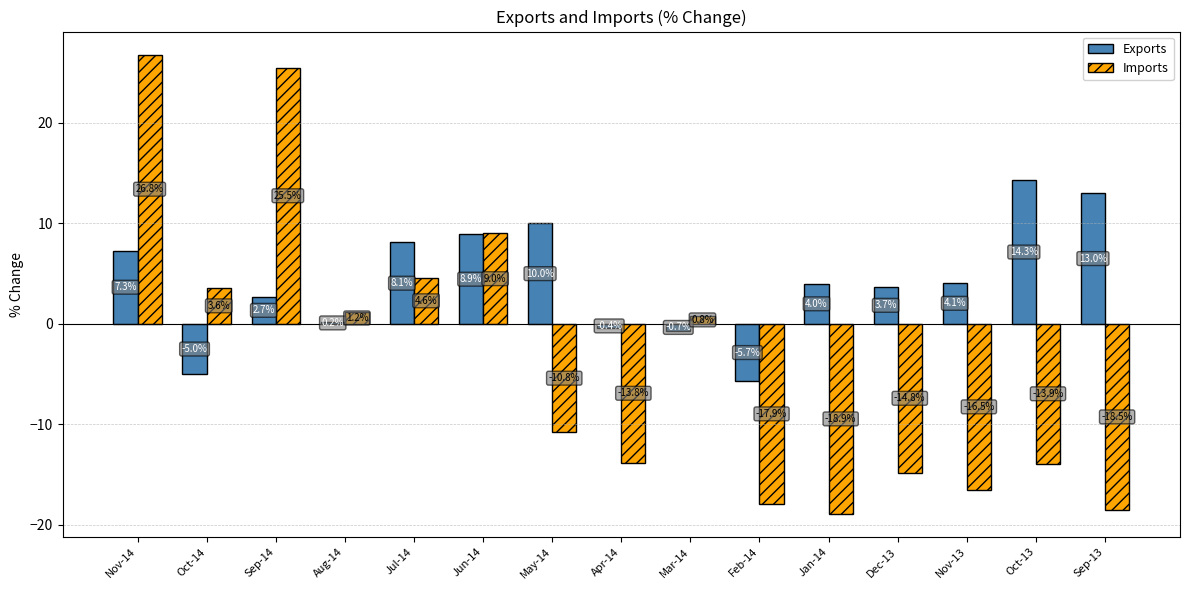

True or false: Imports has a value of 25.5 at Sep-14.

True